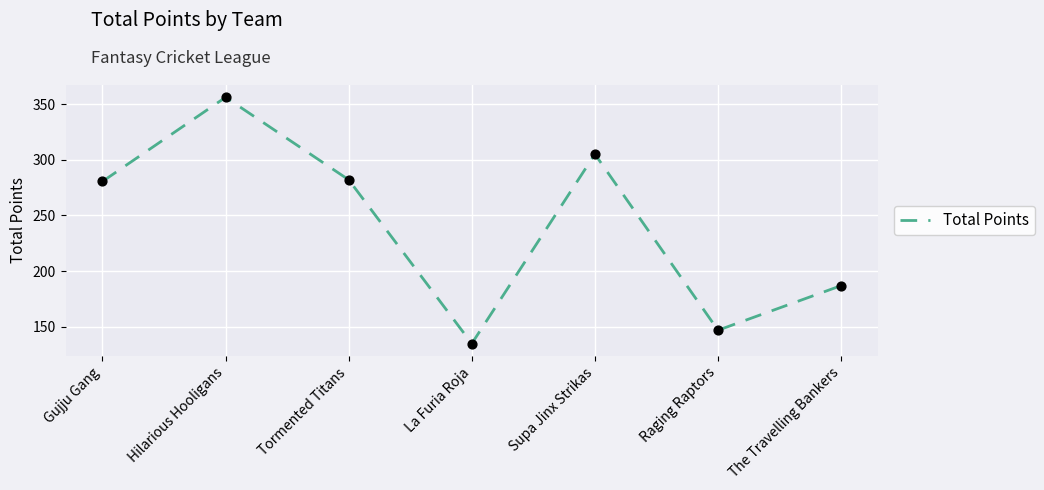

Which has a higher value, Raging Raptors or The Travelling Bankers?

The Travelling Bankers